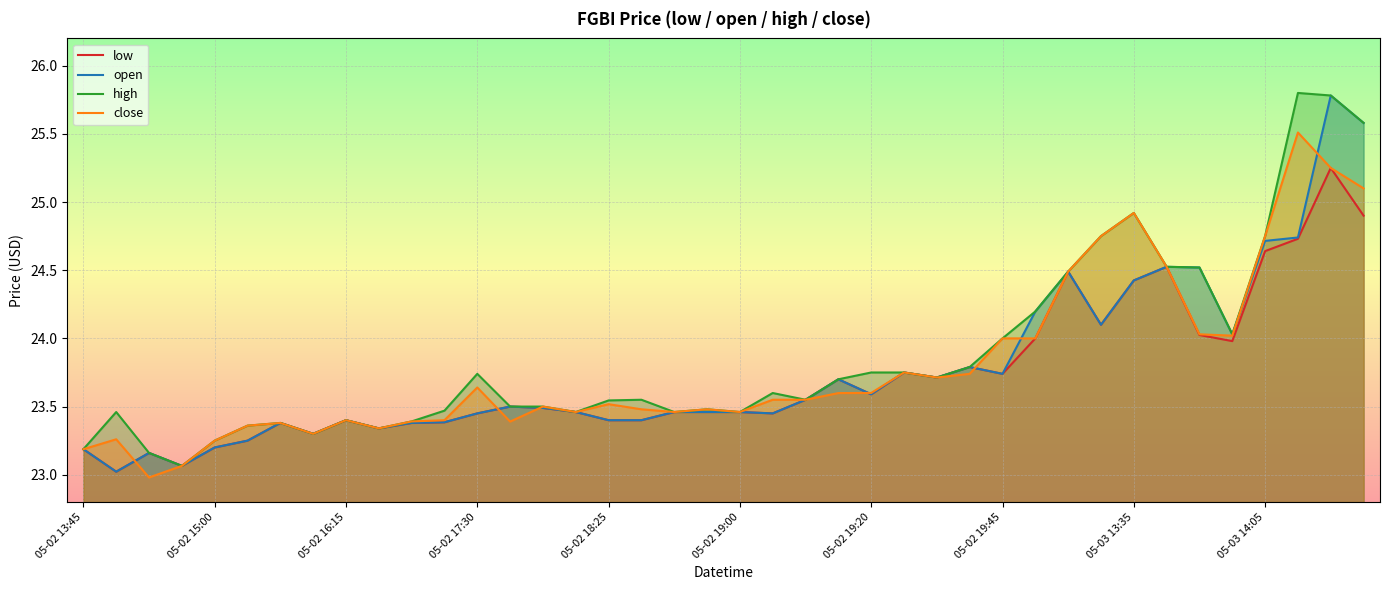

What is the difference between the maximum and minimum values in the open series?

2.8